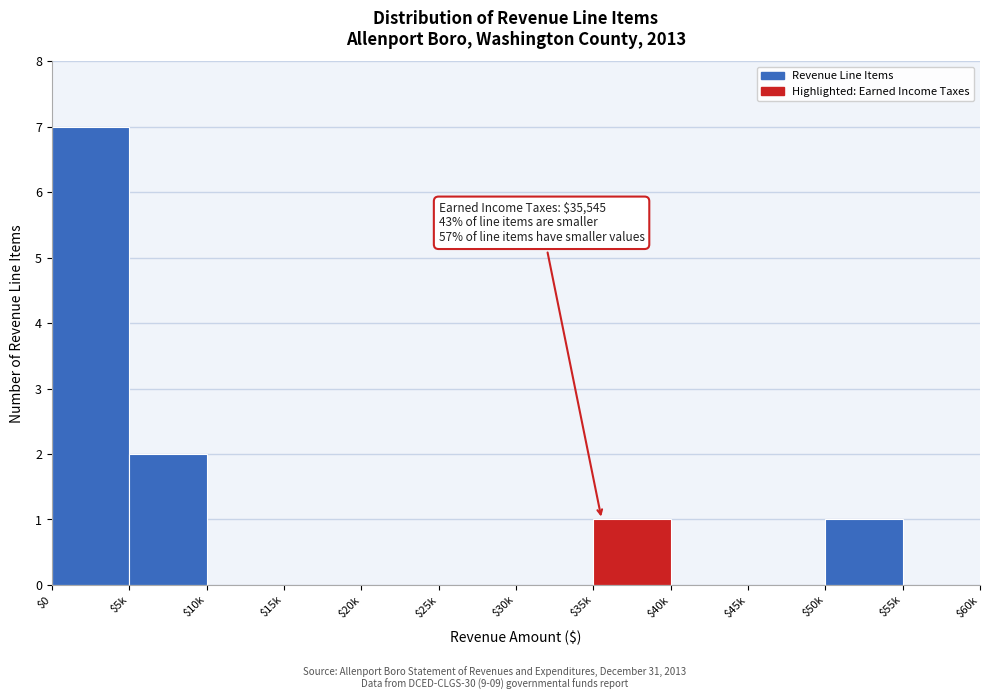

True or false: the data shows 2 at $5k.

True